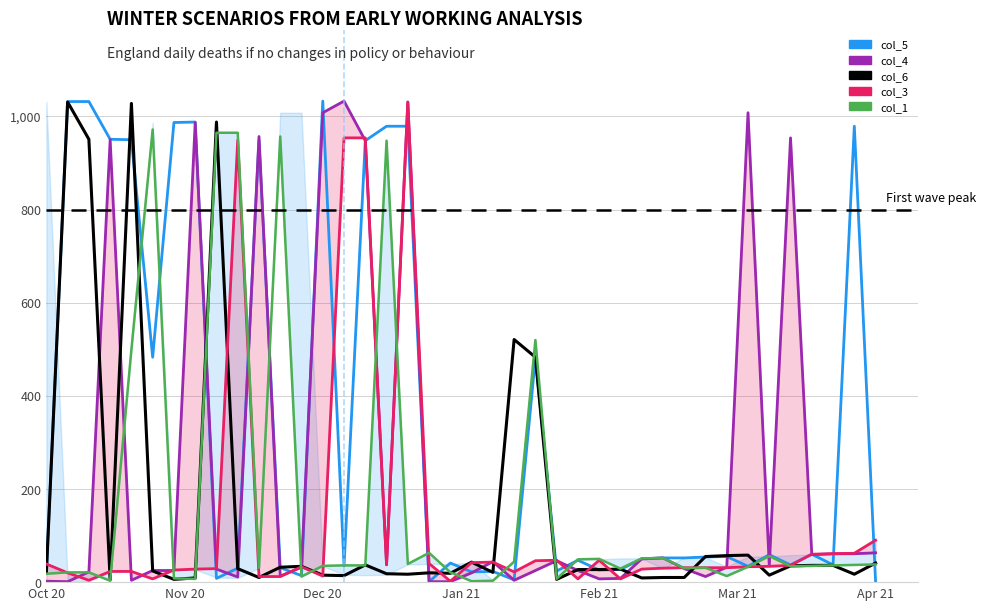

True or false: col_4 has more than 0 points higher than both neighbors.

True